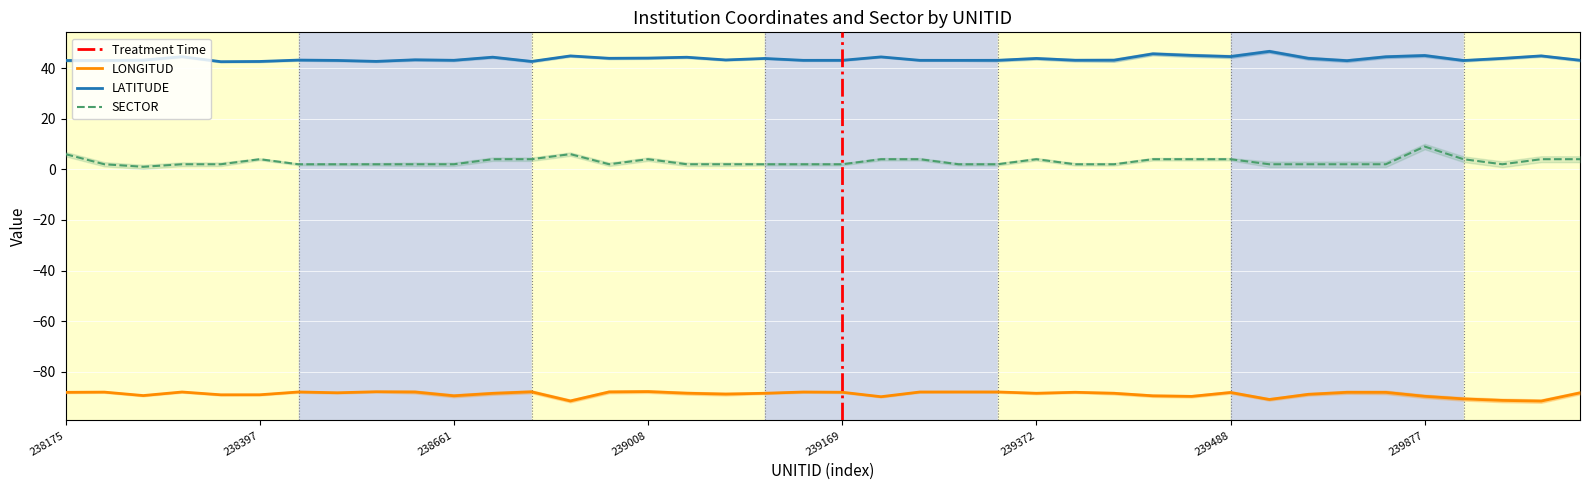

What is the lowest value of the LONGITUD series?

-91.5